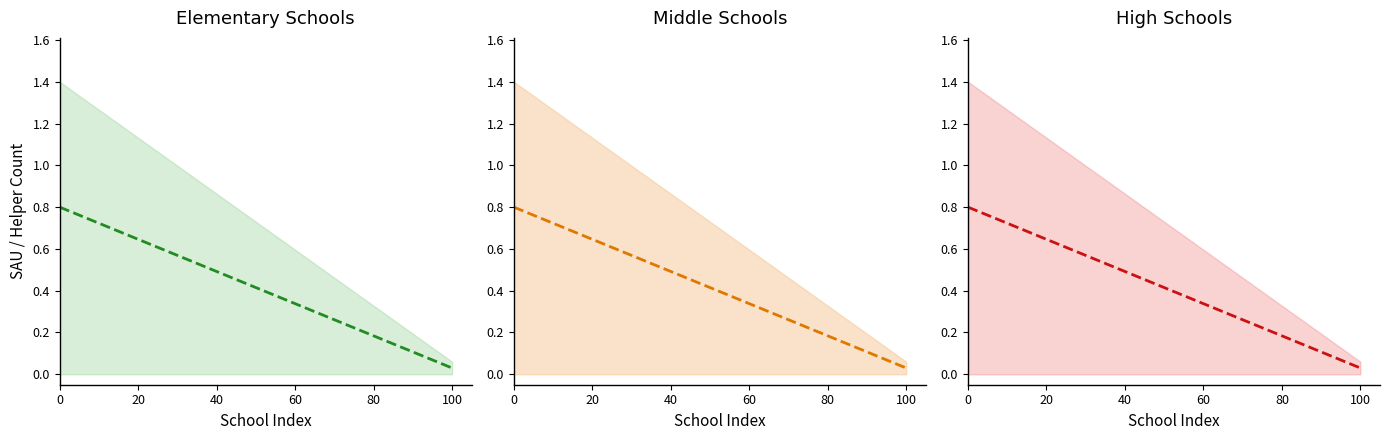

At how many categories does at least one series exceed 0?

20